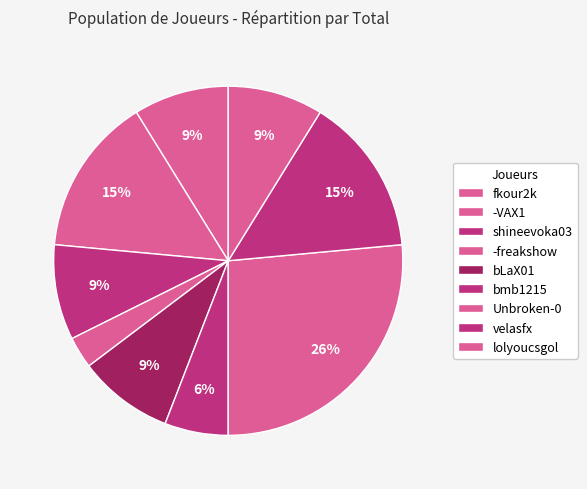

Does bmb1215 represent more than half of the total?

No